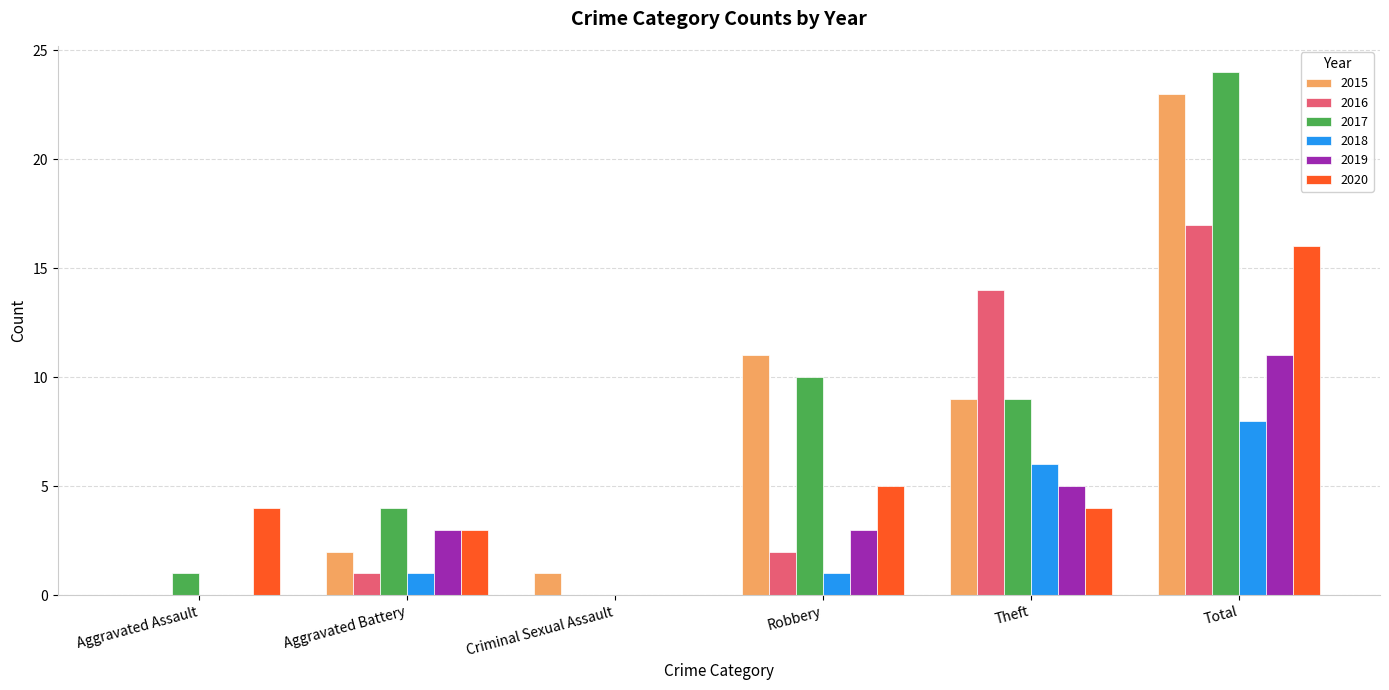

What is the sum of all 2019 values?

22